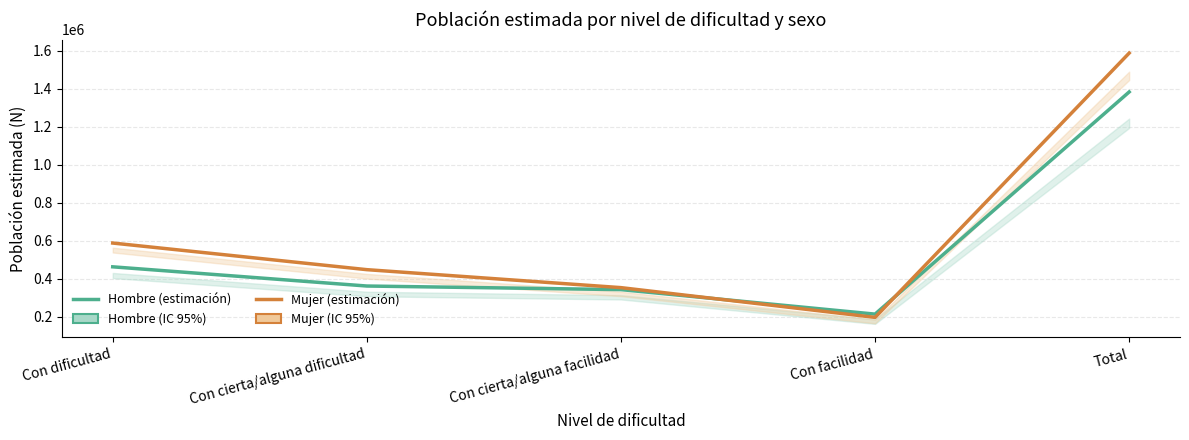

After their last crossing, which series has the higher values: Mujer (estimación) or Hombre (estimación)?

Mujer (estimación)